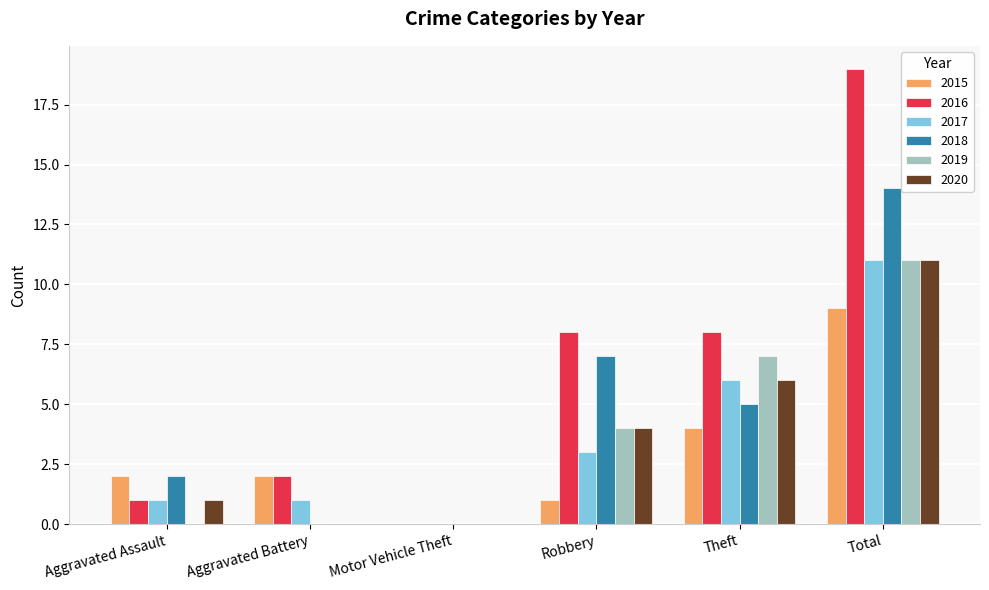

How many groups of bars are there?

6